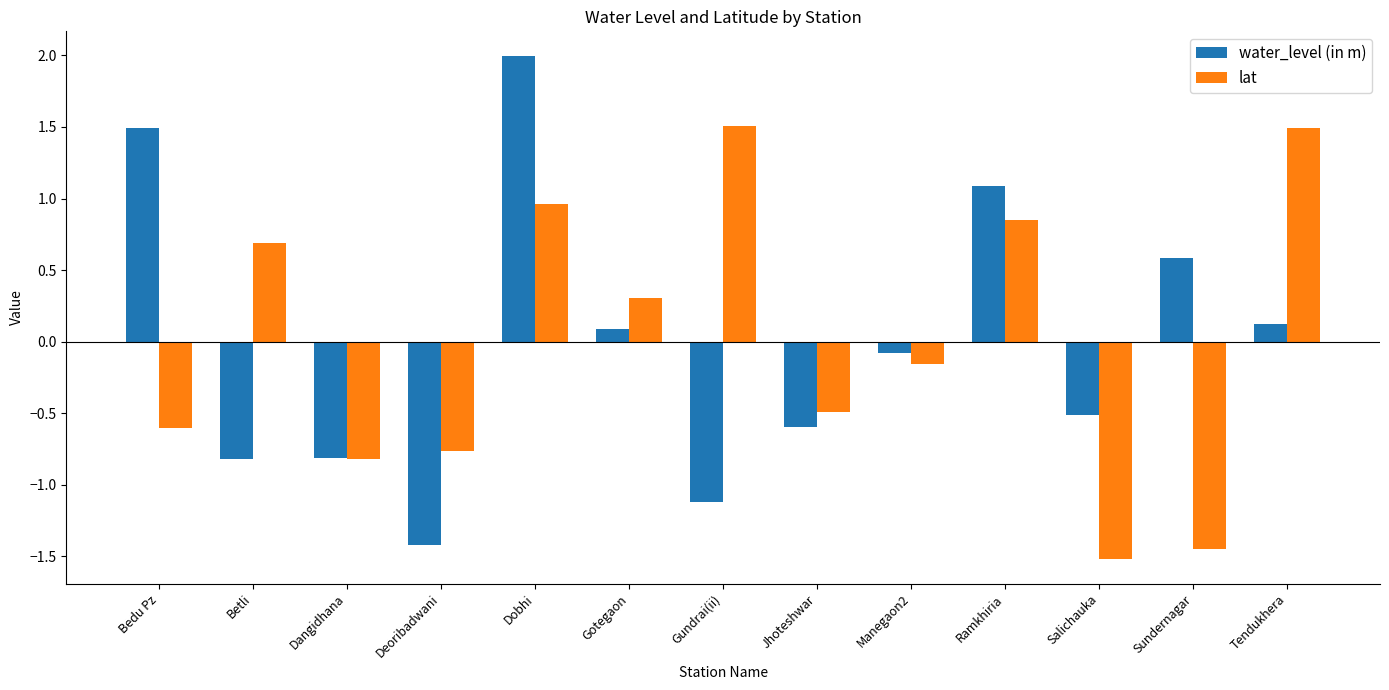

How many values in lat are below zero?

7